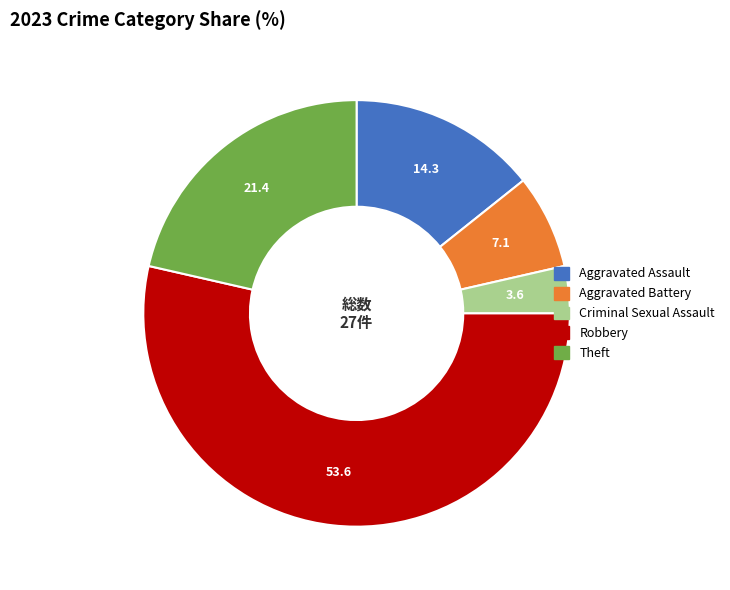

Is it true that Theft is 33% of the pie?

False